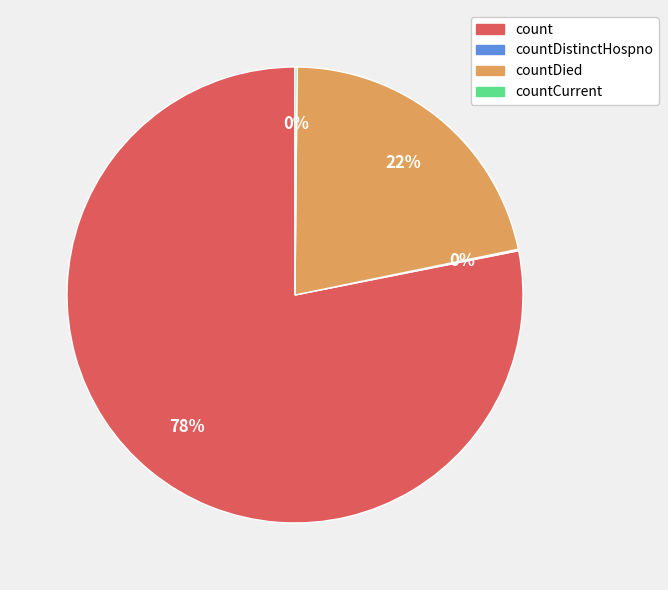

Is there any slice that represents more than half of the pie?

Yes